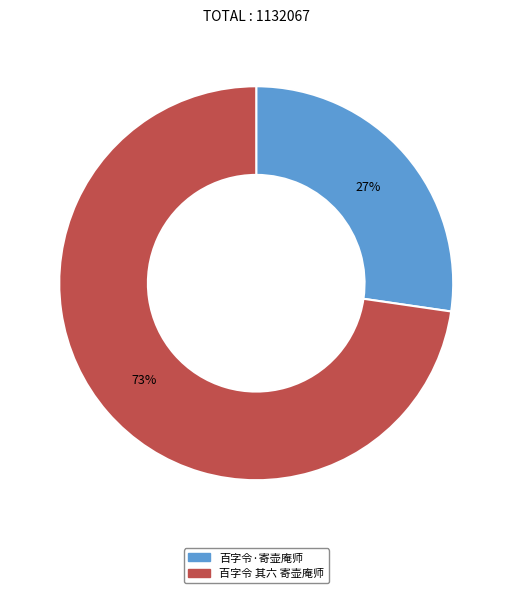

What is the smallest slice in the pie chart?

百字令·寄壶庵师